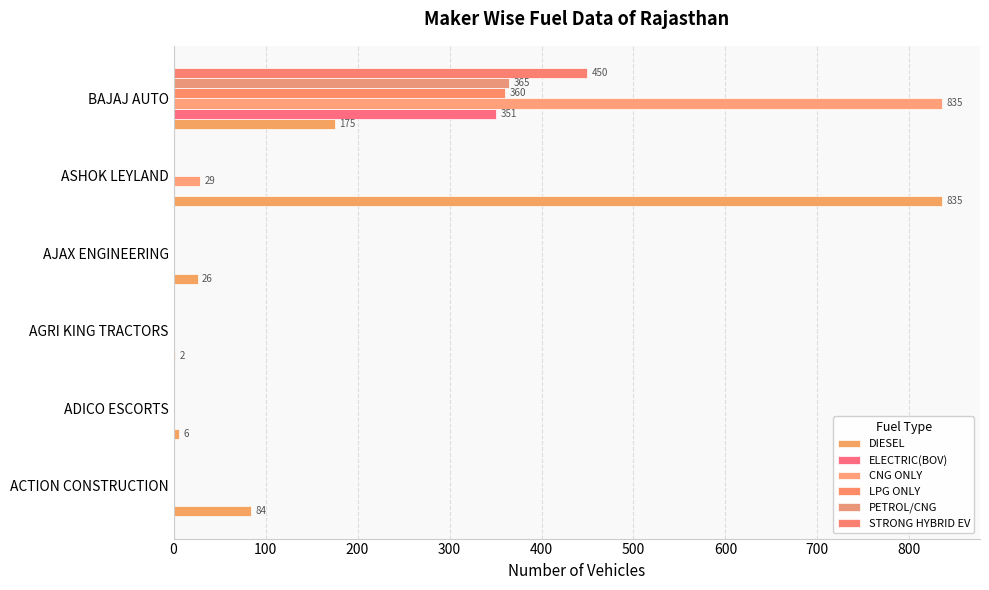

How many distinct data groups are displayed?

6